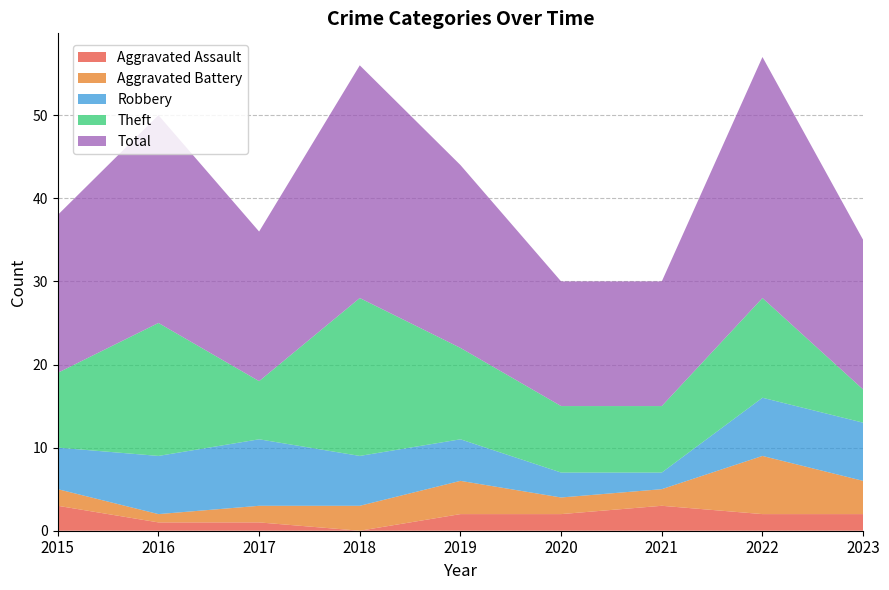

Reading right to left, transcribe all the data shown in this chart.

Aggravated Assault: 2	2	3	2	2	0	1	1	3
Aggravated Battery: 4	7	2	2	4	3	2	1	2
Robbery: 7	7	2	3	5	6	8	7	5
Theft: 4	12	8	8	11	19	7	16	9
Total: 18	29	15	15	22	28	18	25	19